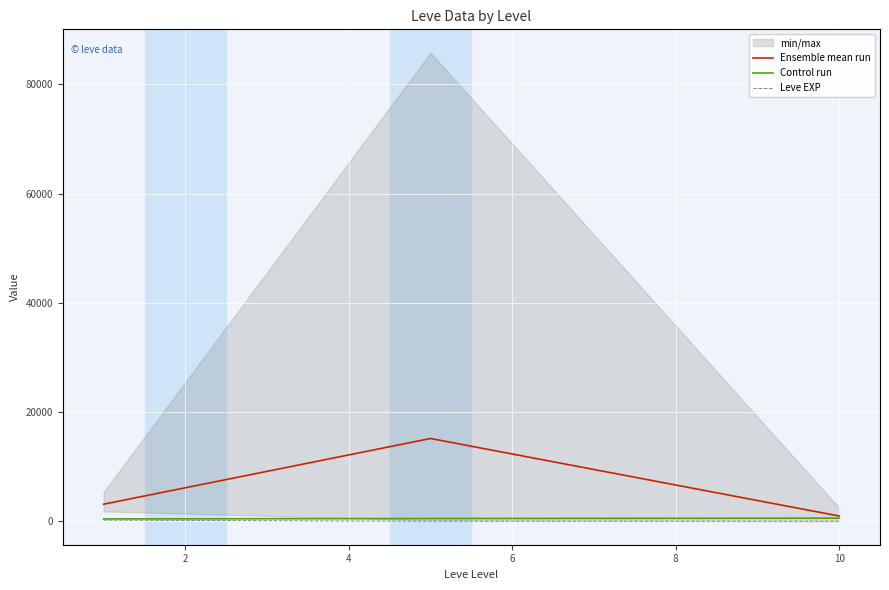

What is the highest value of the Ensemble mean run series?

15161.2